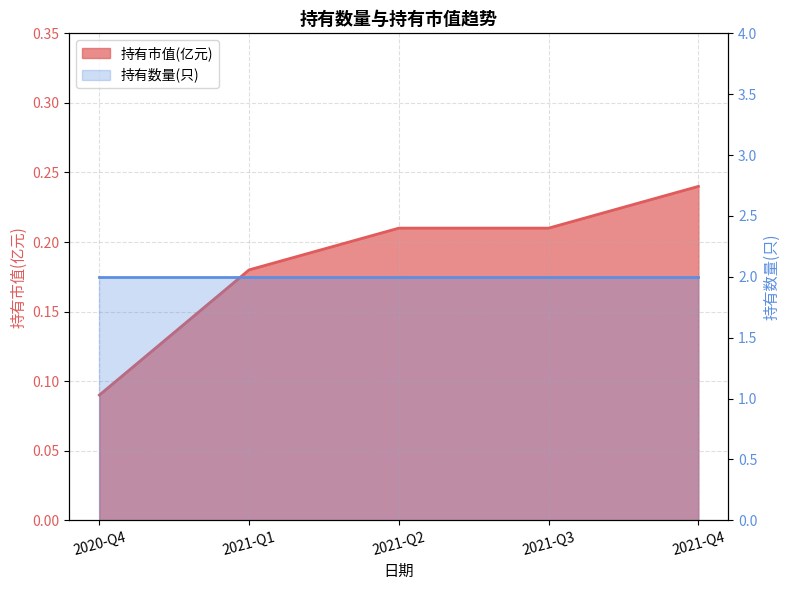

Count the values in the range 0 to 1.

5